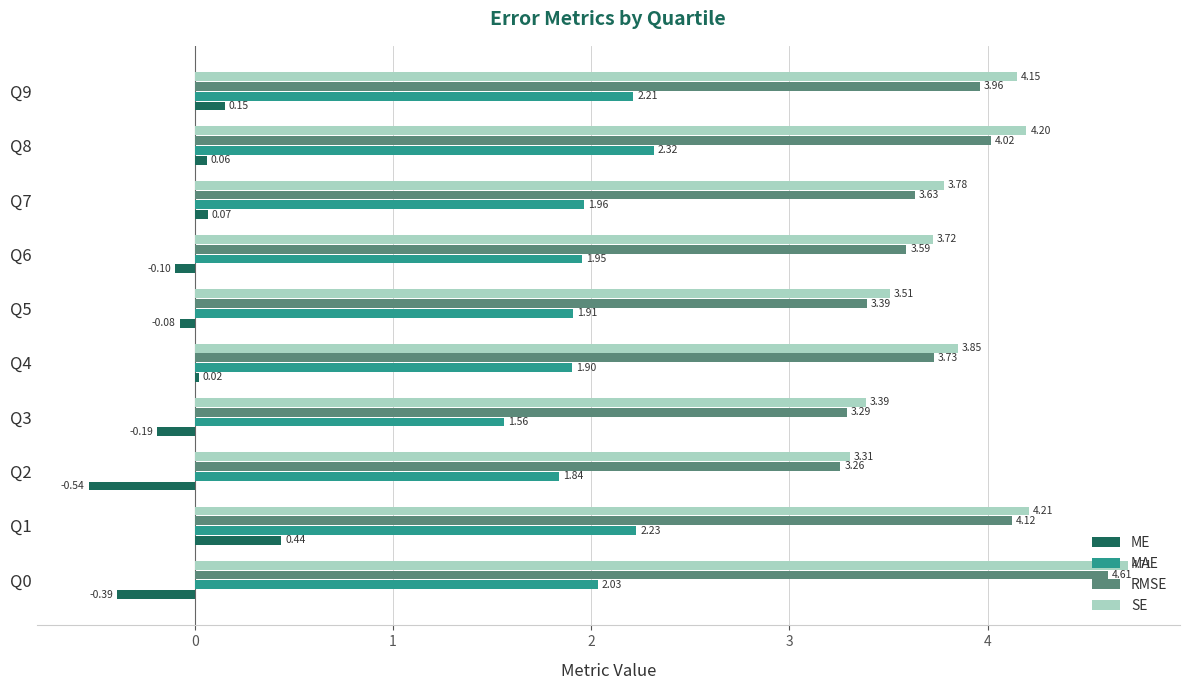

Rank the series by their maximum value, from lowest to highest.

ME, MAE, RMSE, SE